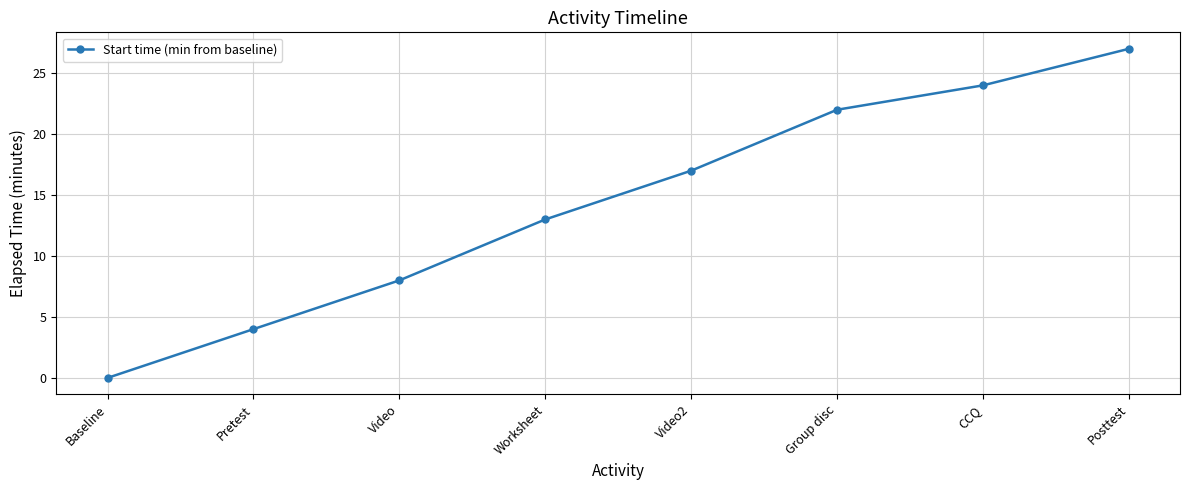

What is the value of the 7th point from the left?

24